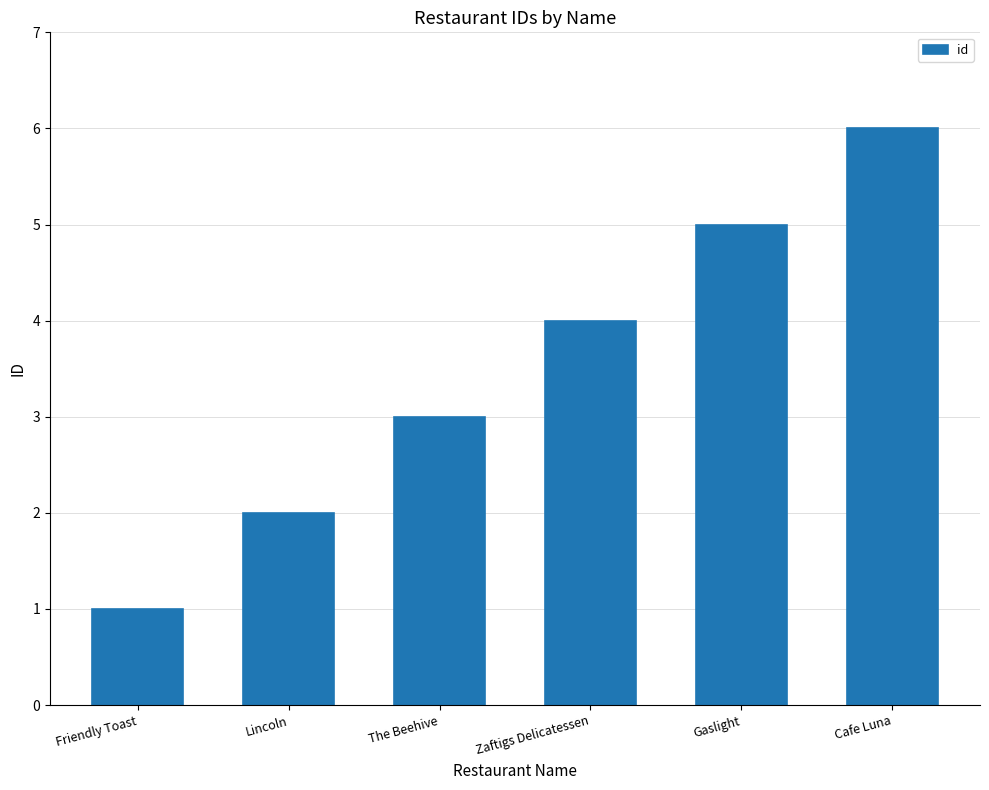

What is the minimum value shown in the chart?

1